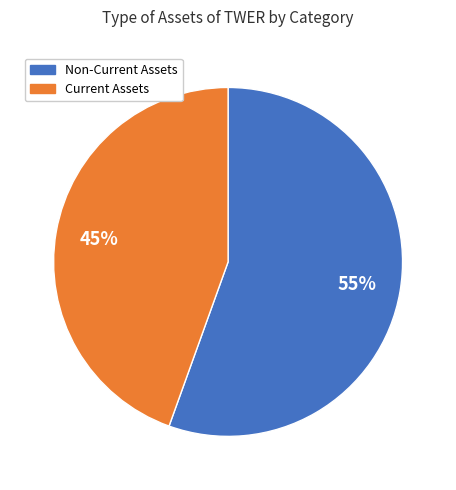

Is there a majority slice in this chart?

Yes